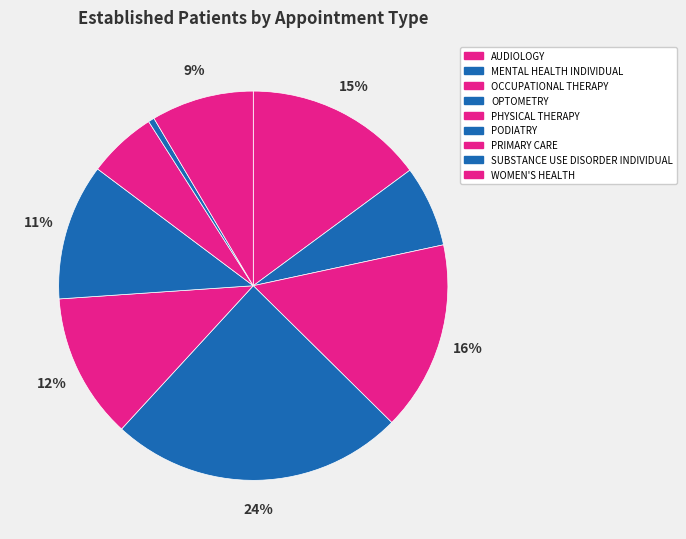

Is there any slice that represents more than half of the pie?

No